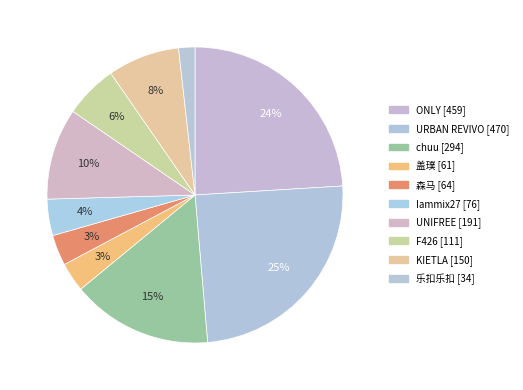

How many segments does this pie chart have?

10